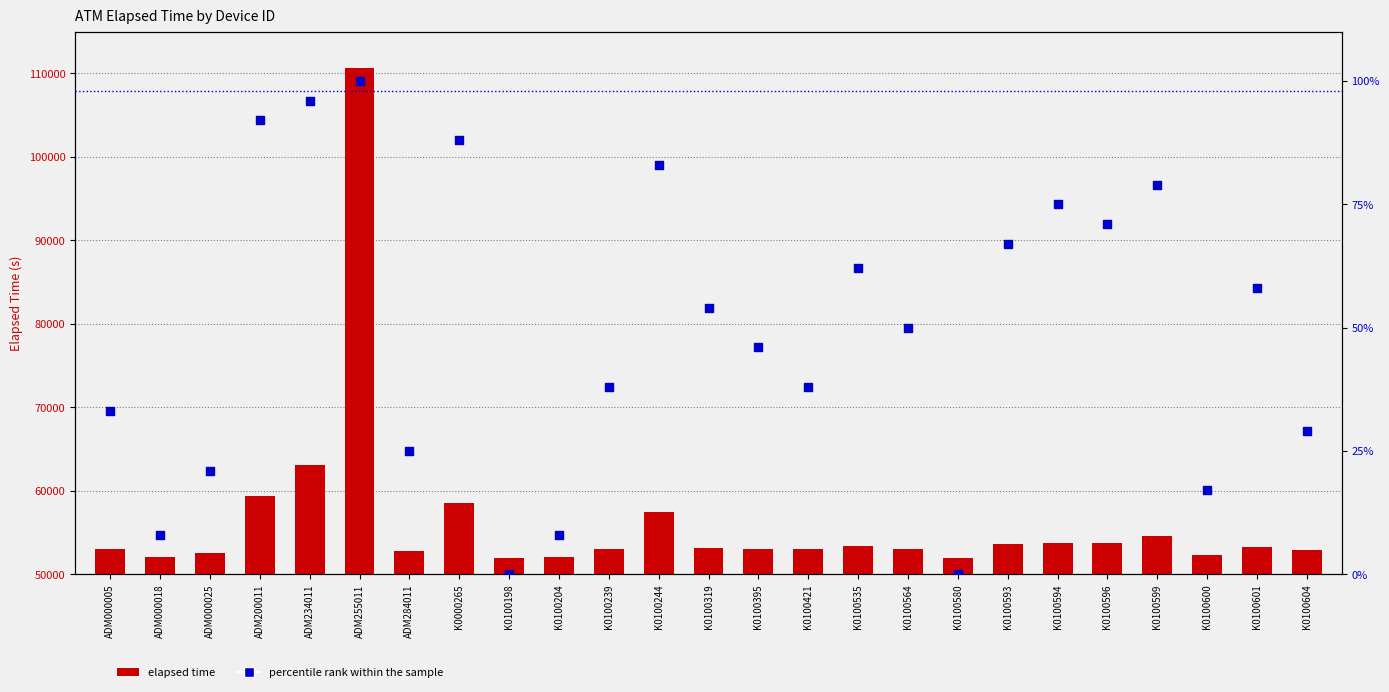

At how many categories does at least one series exceed 27224?

25